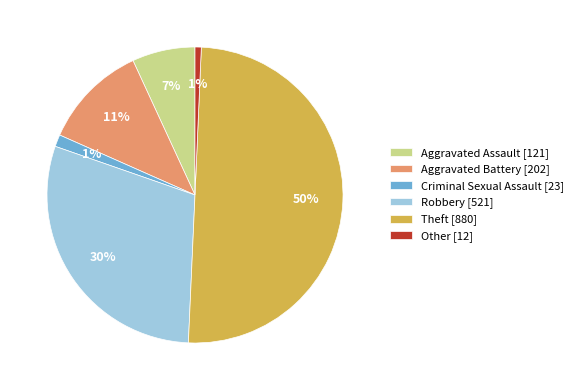

Which category has the biggest portion of the pie?

Theft